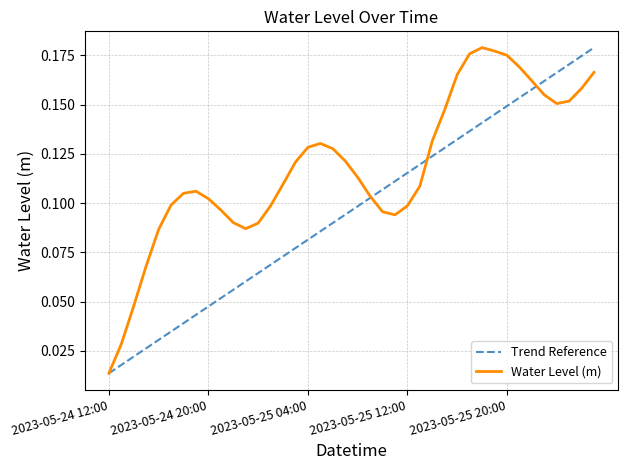

After their last crossing, which series has the higher values: Trend Reference or Water Level (m)?

Trend Reference